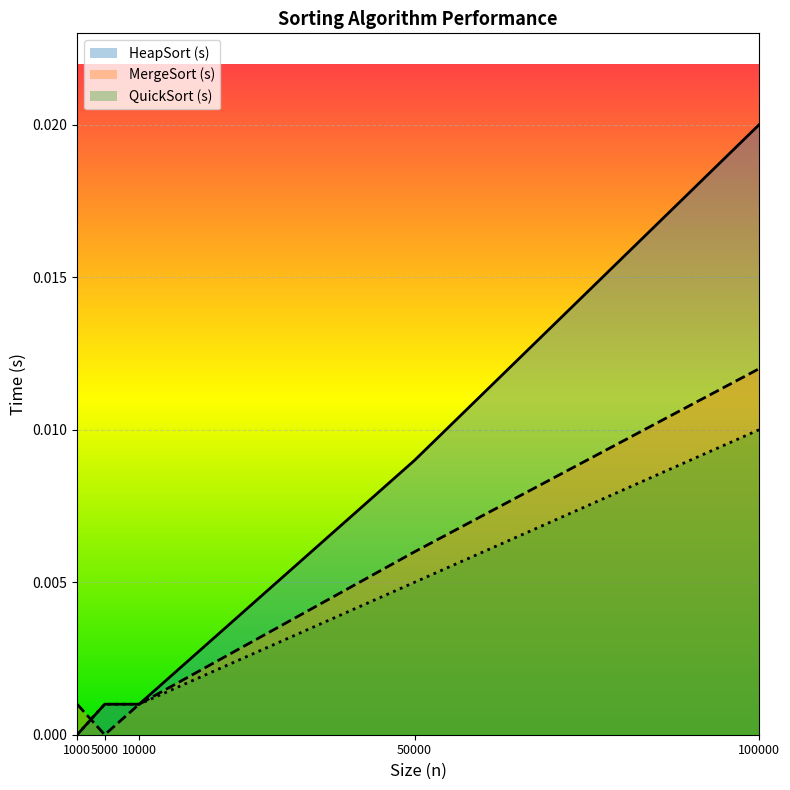

At which label is MergeSort (s) closest to 0?

5000